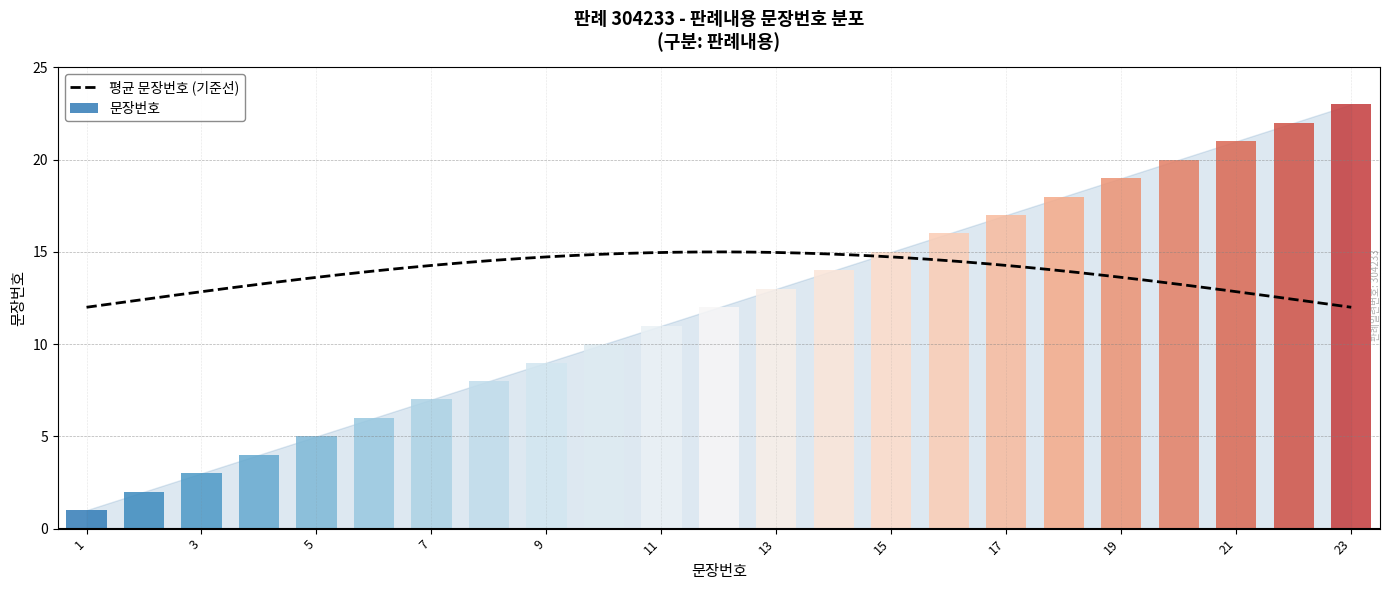

Rank the categories by value from highest to lowest.

23, 22, 21, 20, 19, 18, 17, 16, 15, 14, 13, 12, 11, 10, 9, 8, 7, 6, 5, 4, 3, 2, 1